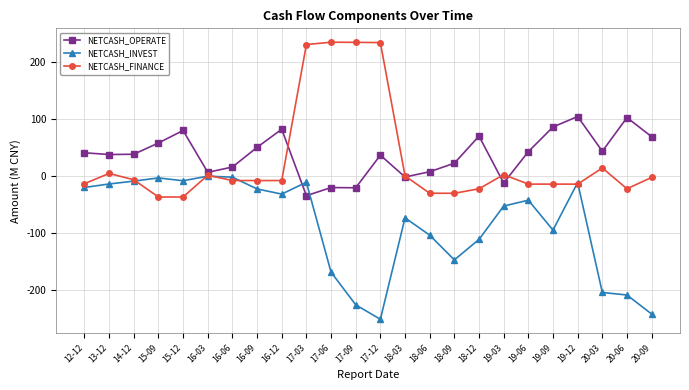

Rank the series at 16-12 from highest to lowest value.

NETCASH_OPERATE, NETCASH_FINANCE, NETCASH_INVEST